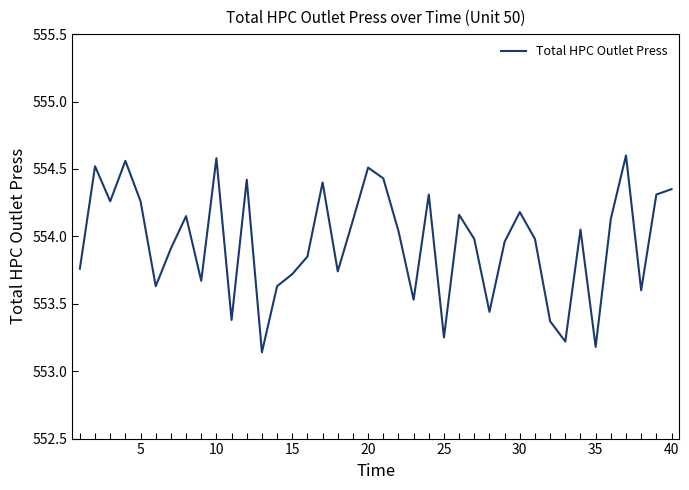

What is the difference between the maximum and minimum values?

1.5